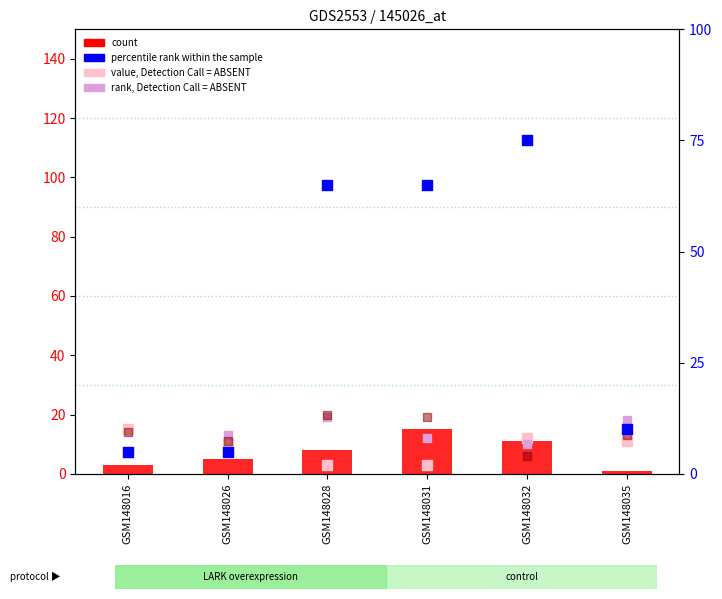

At which category is the sum across all series the highest?

GSM148032